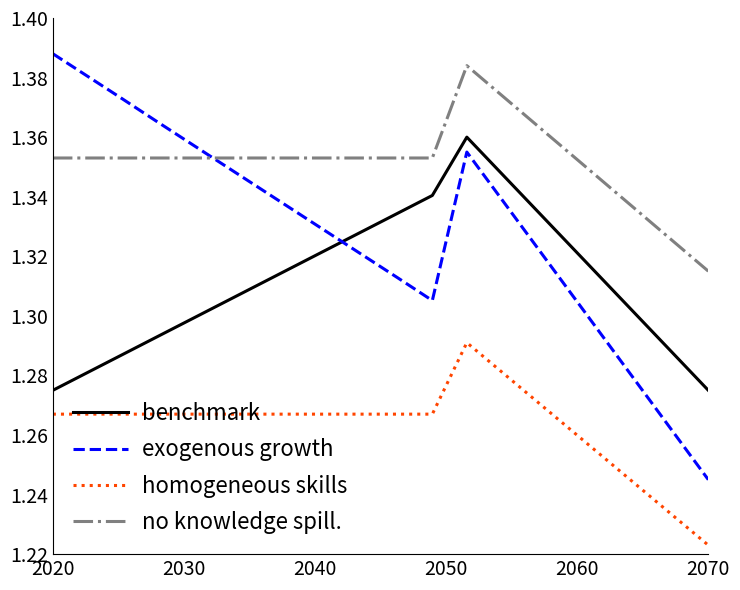

Which series has the widest spread of values?

exogenous growth